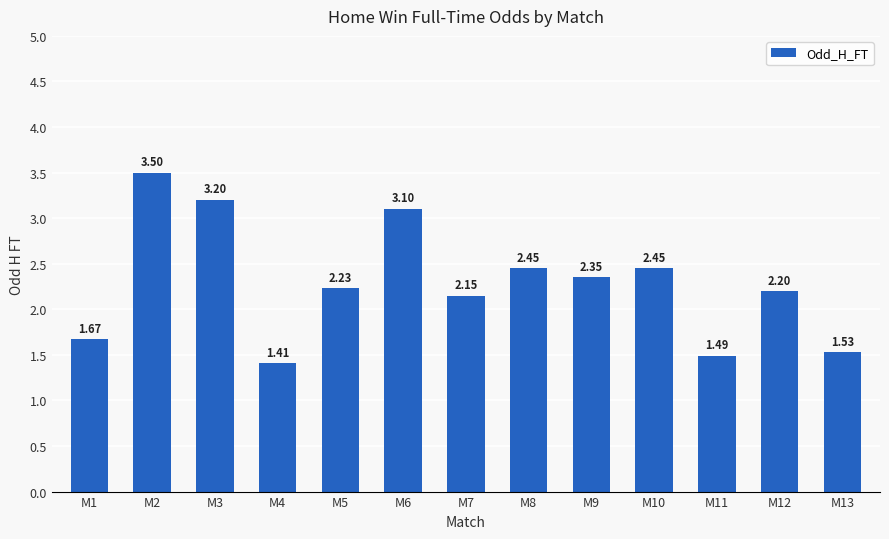

Which has a higher value, M9 or M4?

M9